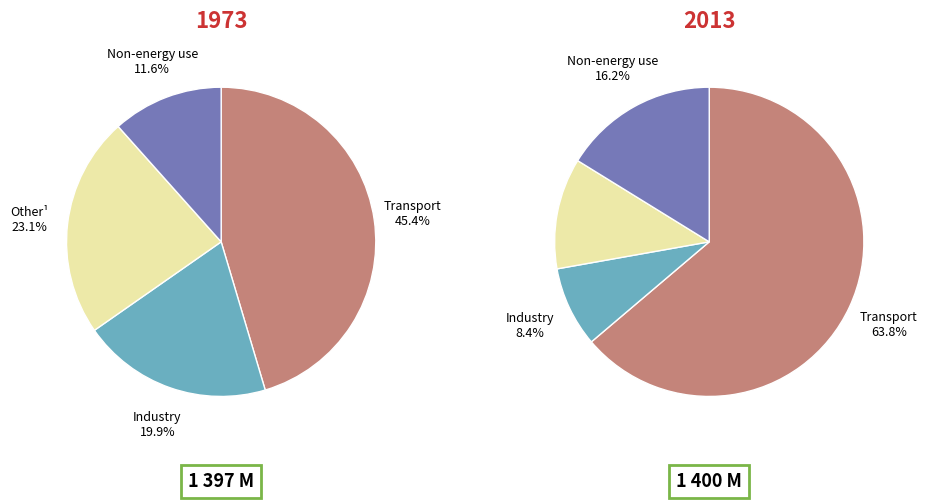

Does 1397157093 account for over 50% of the chart?

No